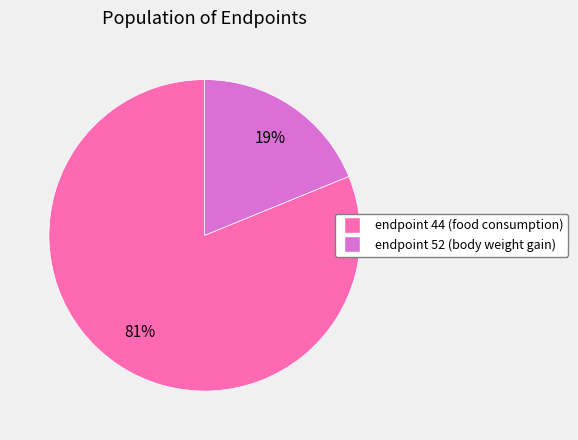

Does any single category account for the majority?

Yes